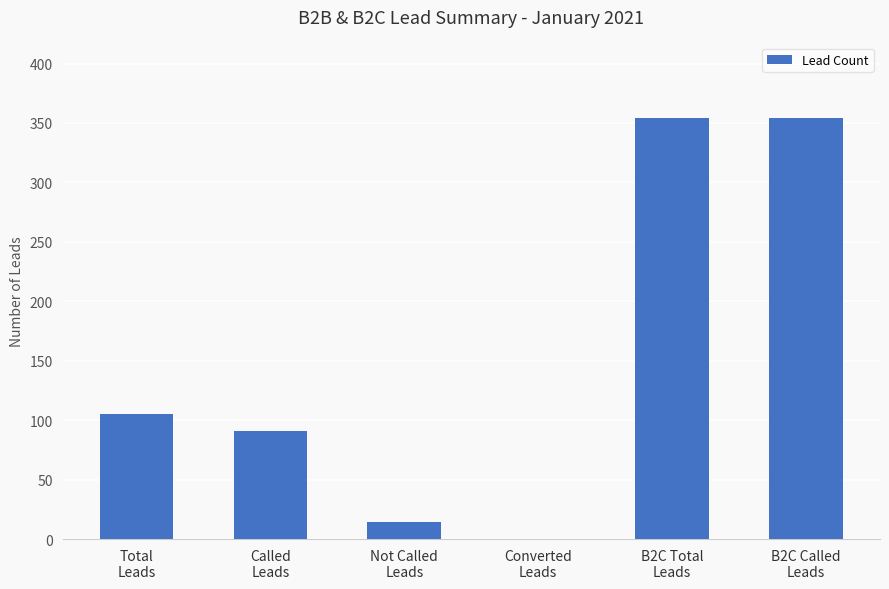

The chart shows a value of 80 at B2C Called
Leads. True or false?

False